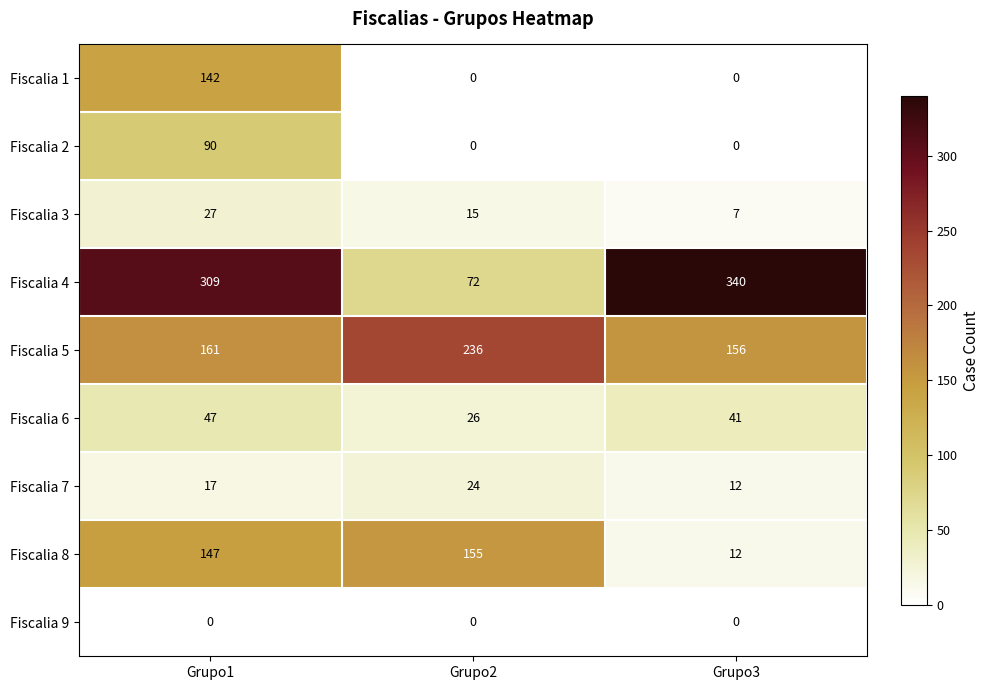

List the series in order of their peak value, lowest first.

Fiscalia 9, Fiscalia 7, Fiscalia 3, Fiscalia 6, Fiscalia 2, Fiscalia 1, Fiscalia 8, Fiscalia 5, Fiscalia 4